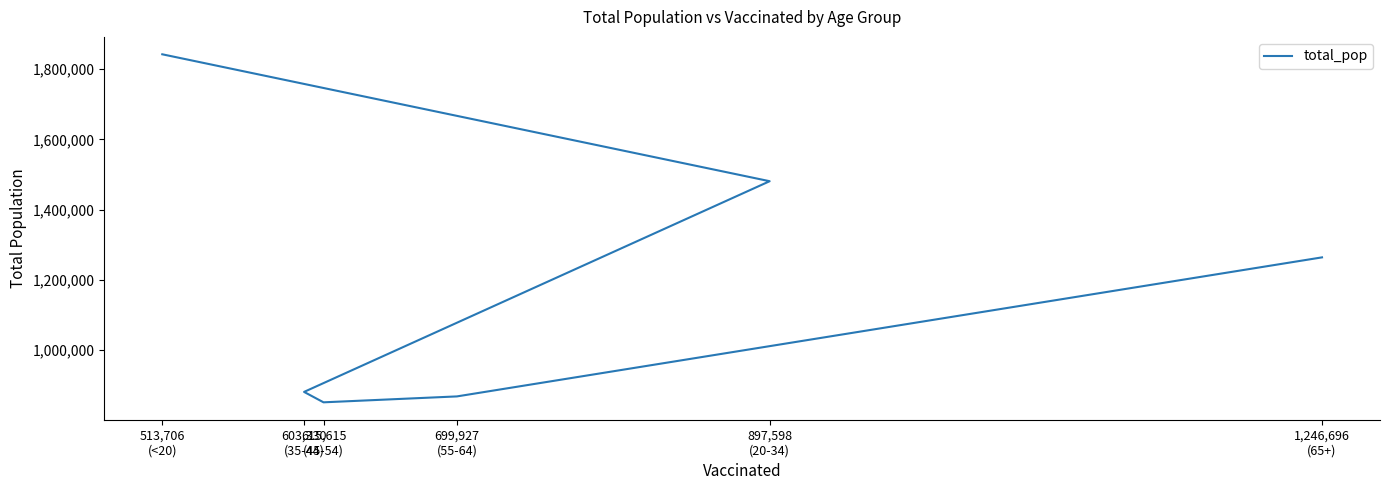

Rank the categories by value from highest to lowest.

513,706
(<20), 897,598
(20-34), 1,246,696
(65+), 603,330
(35-44), 699,927
(55-64), 615,615
(45-54)